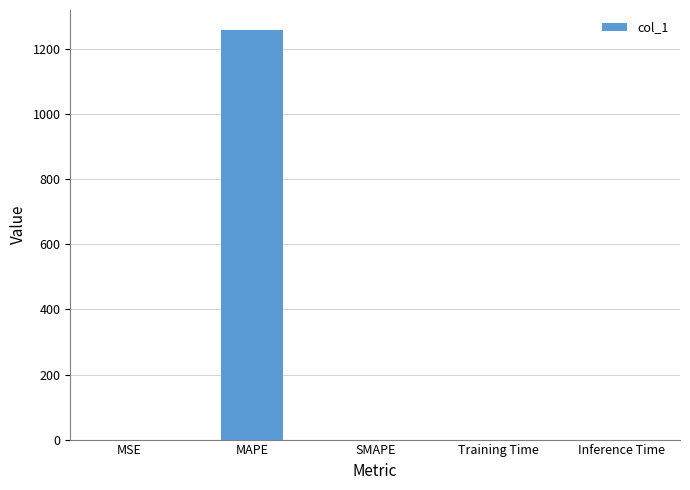

Between MAPE and SMAPE, which is larger?

MAPE